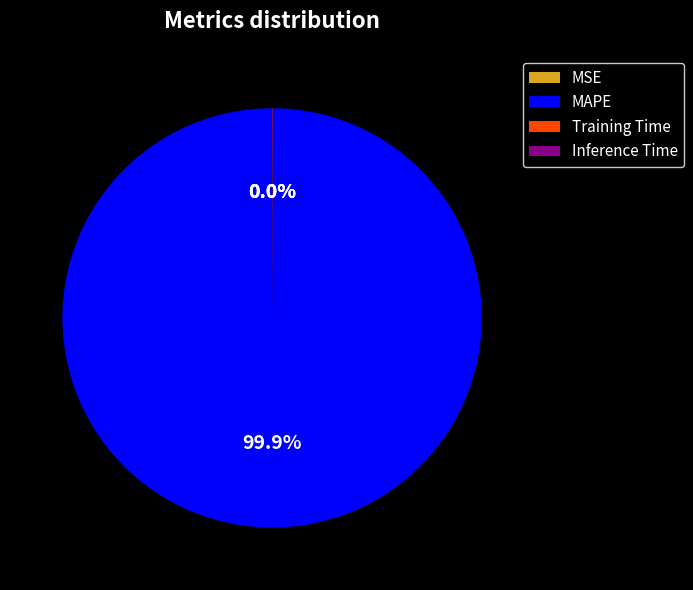

Which category has the biggest portion of the pie?

MAPE